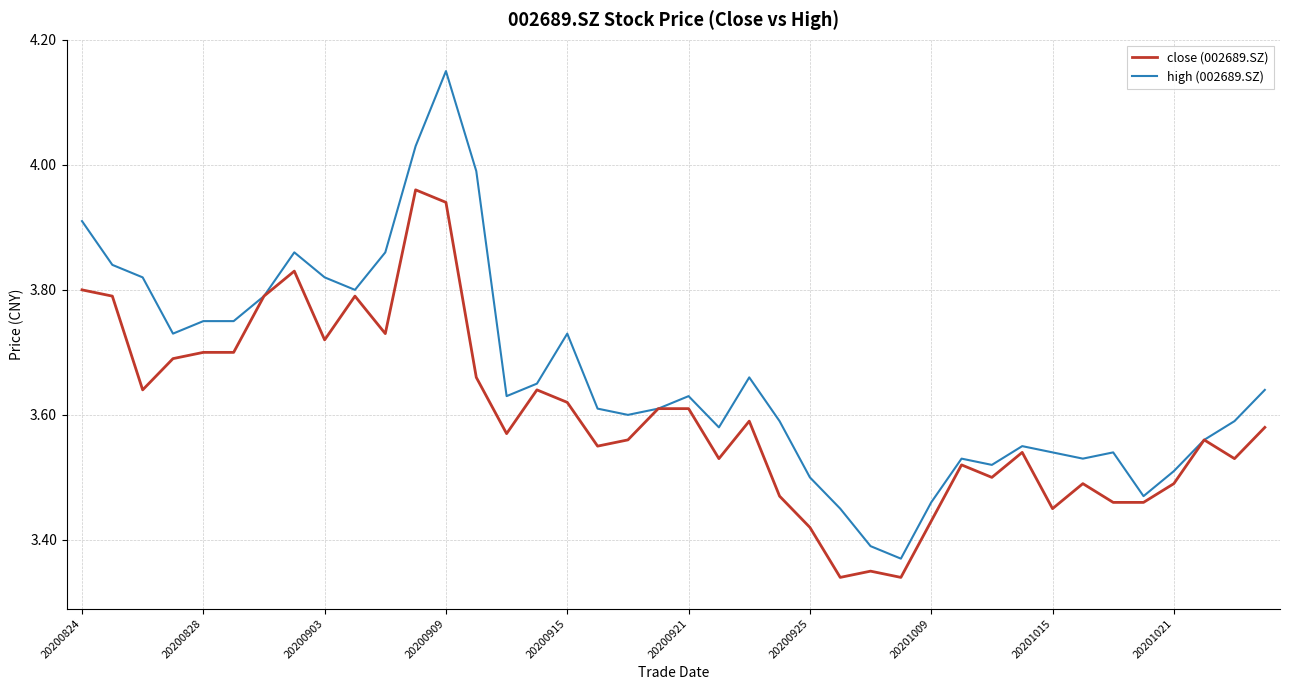

Which series has the largest total across all categories?

high (002689.SZ)